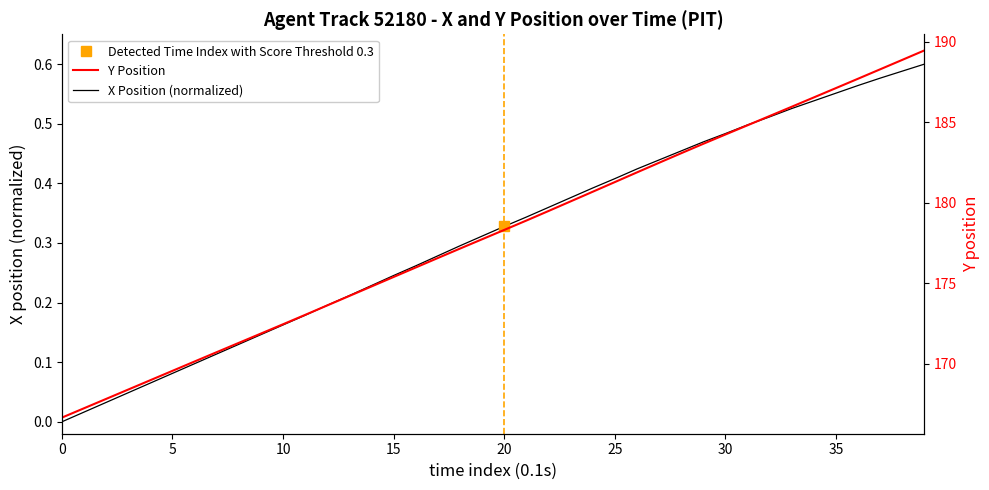

What is the label of the 29th point from the right?

11